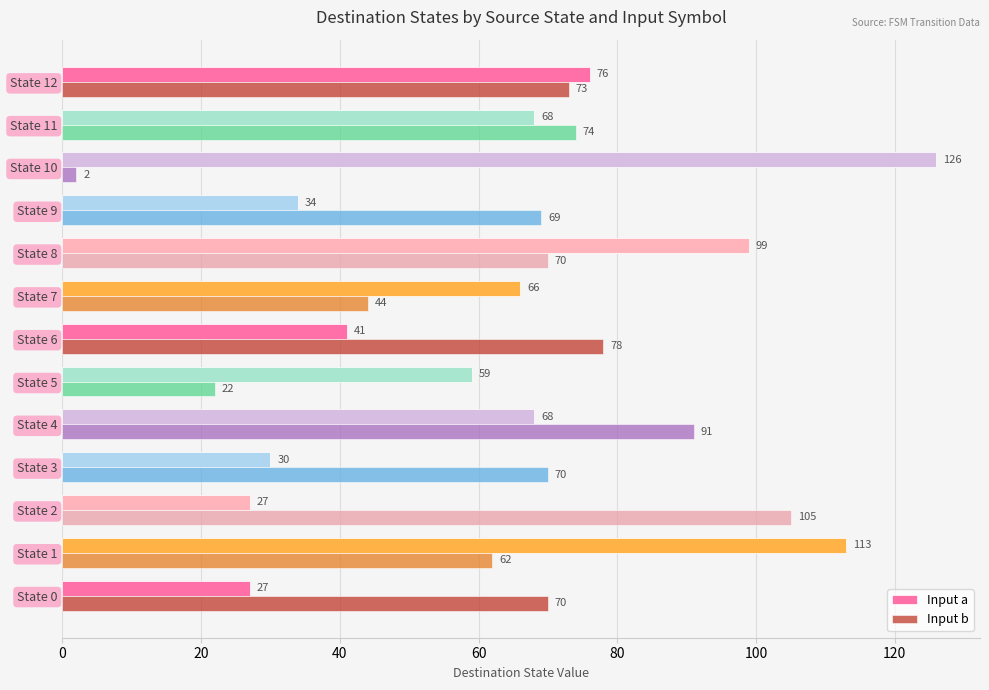

What are all the series names shown in the legend?

Input a, Input b